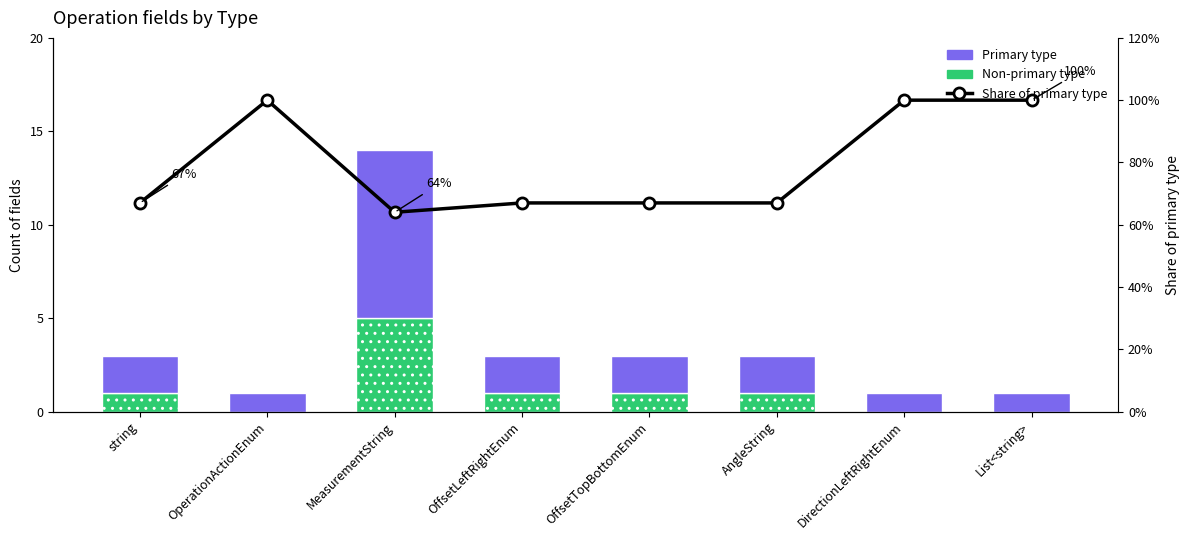

How many series are shown in this chart?

3